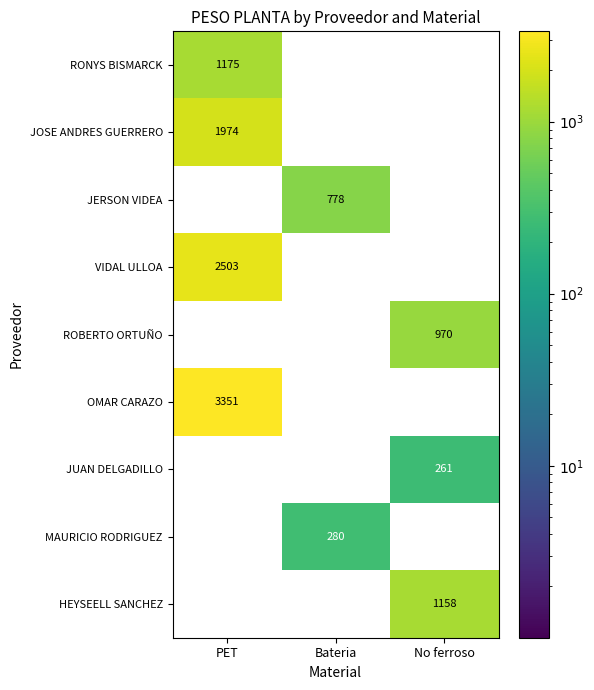

Count the number of data series in this chart.

9